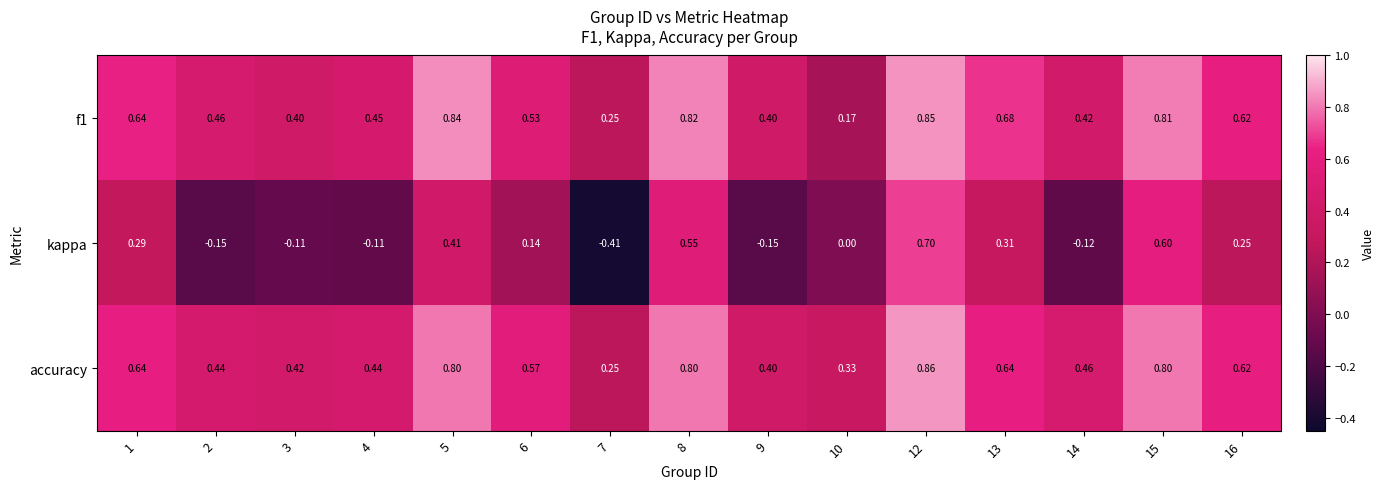

Which series has the largest total across all categories?

accuracy